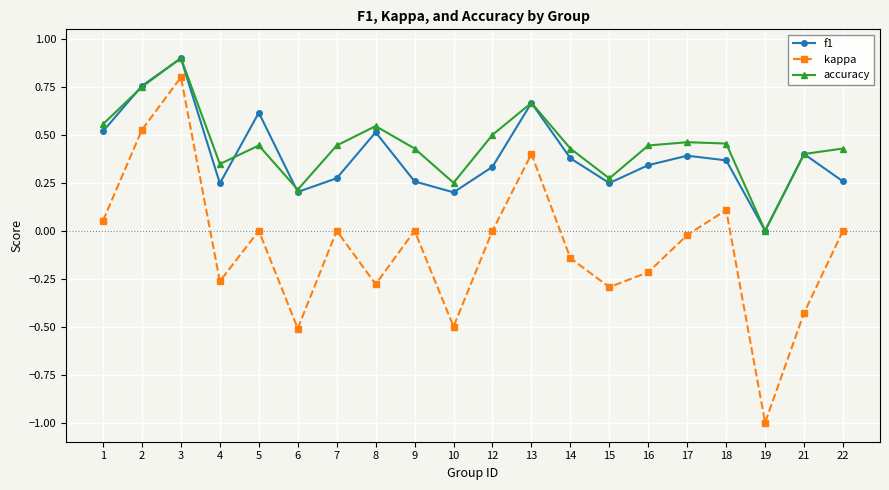

At 22, list the series in order from largest to smallest.

accuracy, f1, kappa